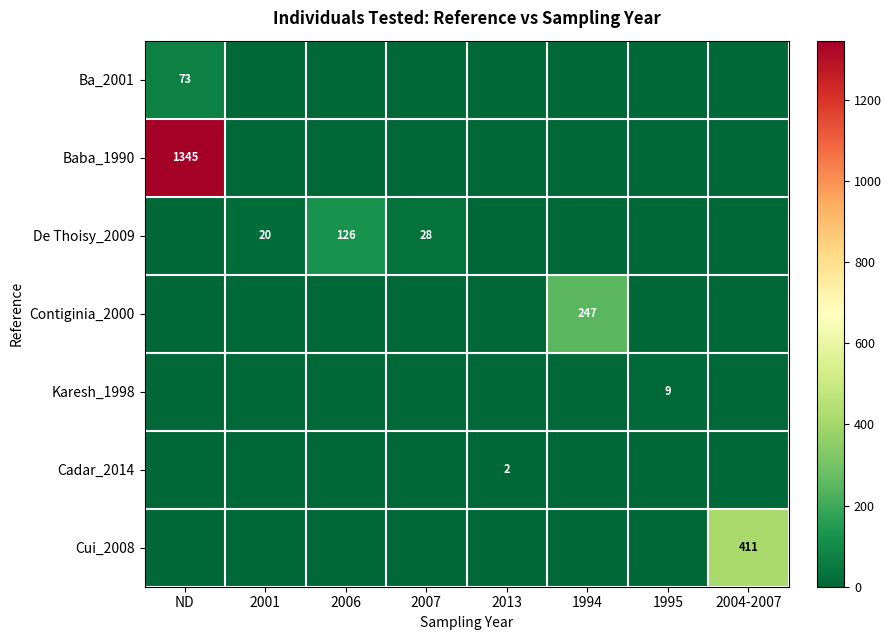

True or false: Cadar_2014 has a value of 2 at 2013.

True